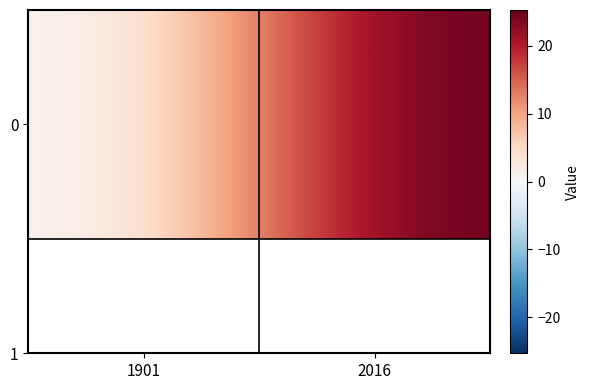

At which category does the chart reach its peak across all series?

2016